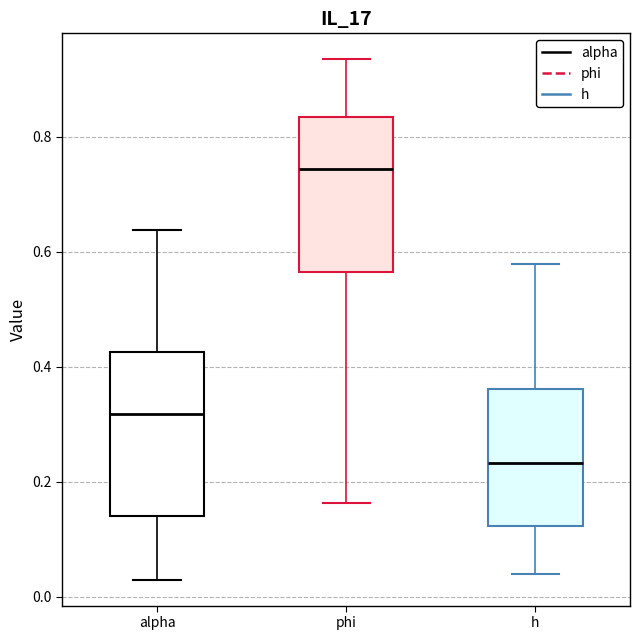

Which box's median line is the lowest?

h